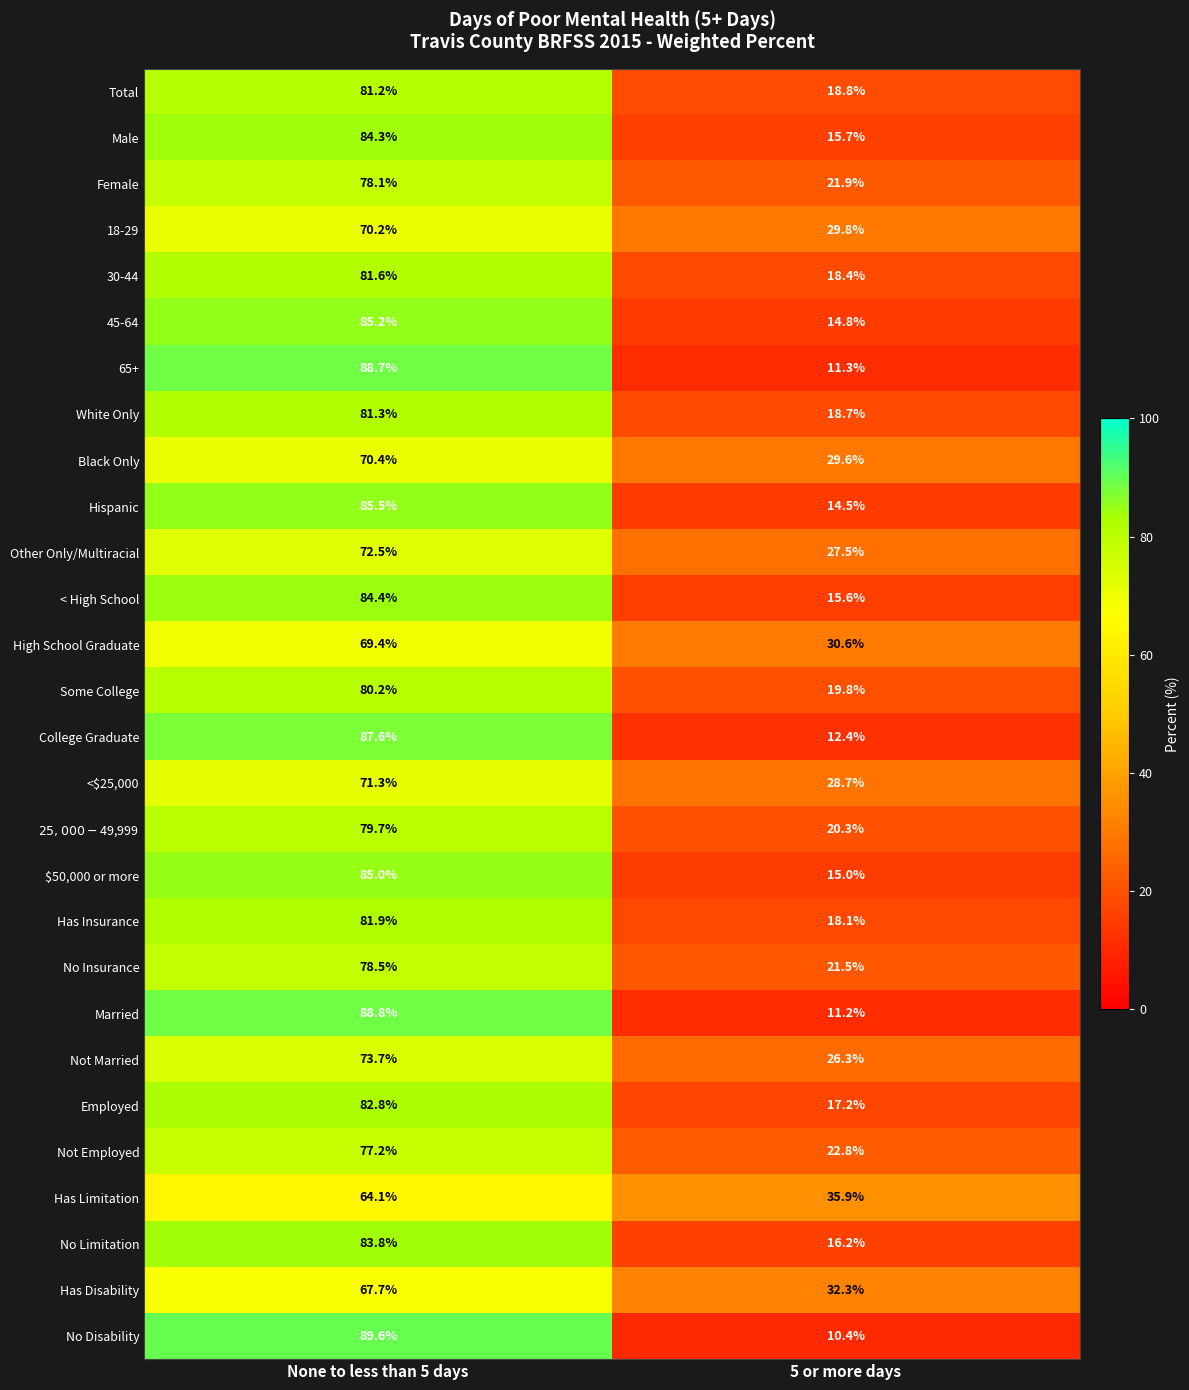

Rank the categories by Total value from highest to lowest.

None to less than 5 days, 5 or more days